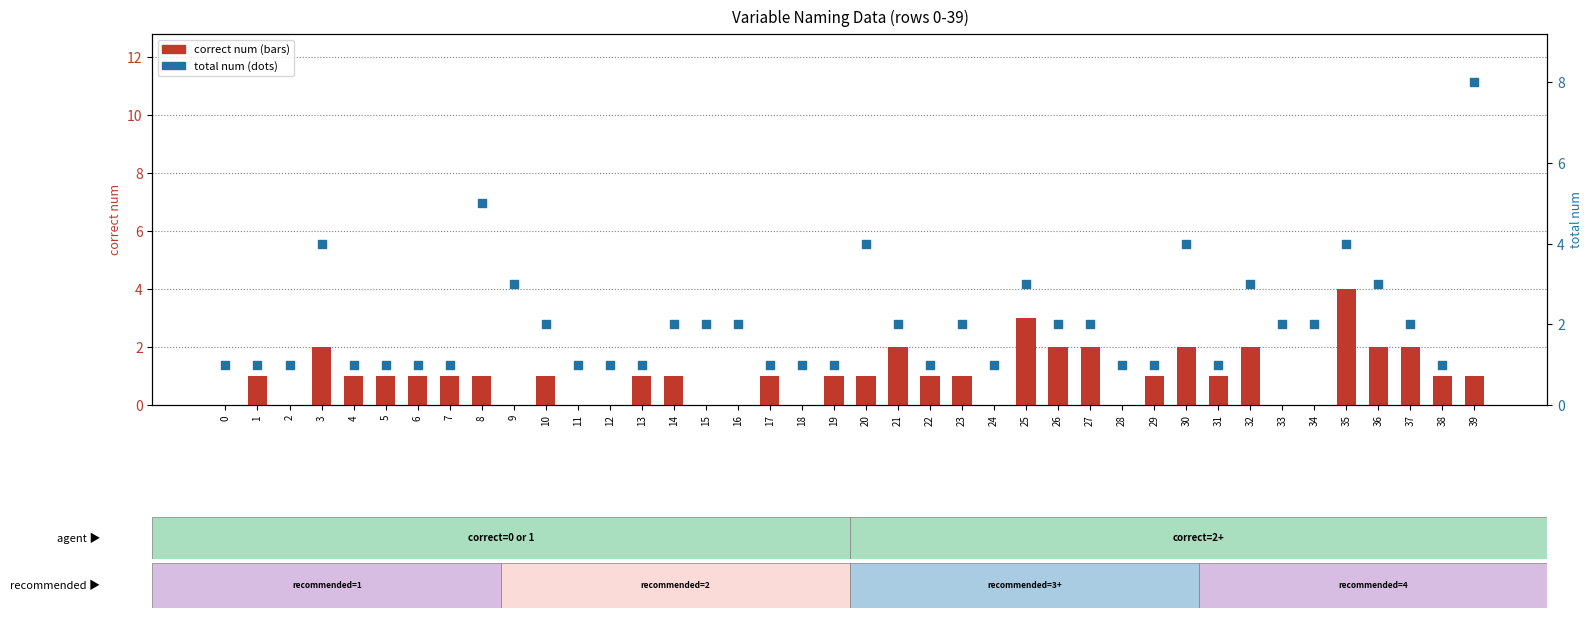

At how many categories does at least one series exceed 7?

1